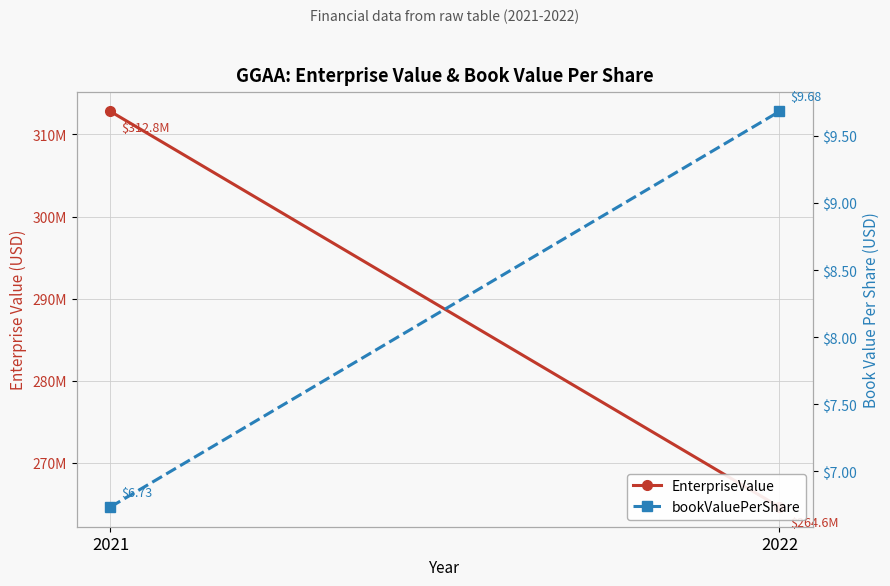

Where is EnterpriseValue nearest to the value 288717423?

2022